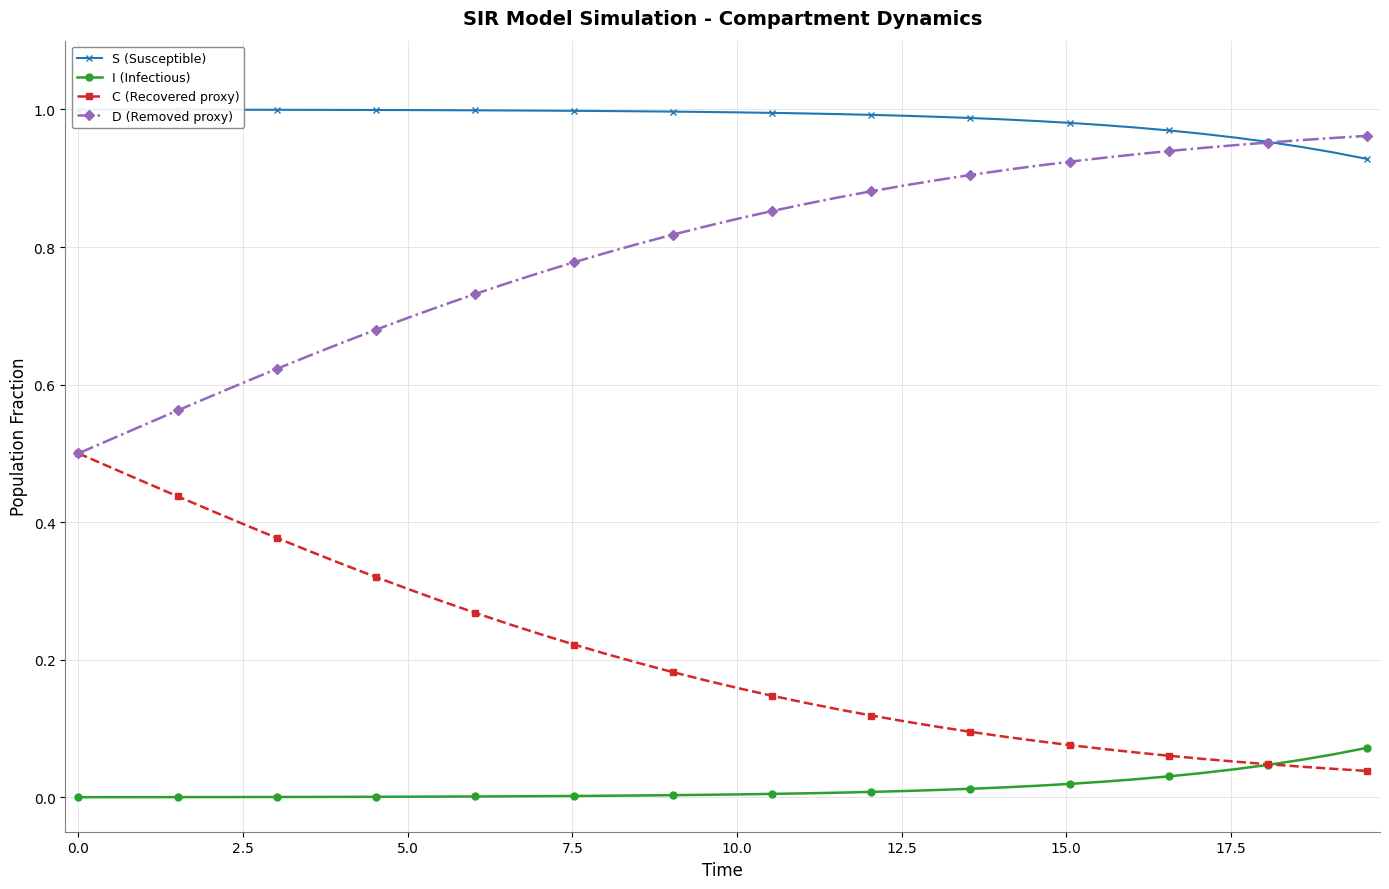

Which series has the largest total across all categories?

S (Susceptible)